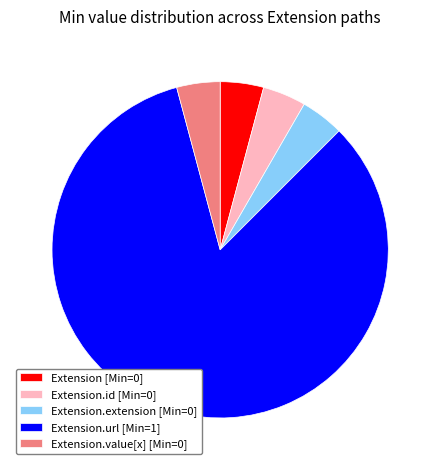

Is it true that Extension.extension [Min=0] is 13% of the pie?

False